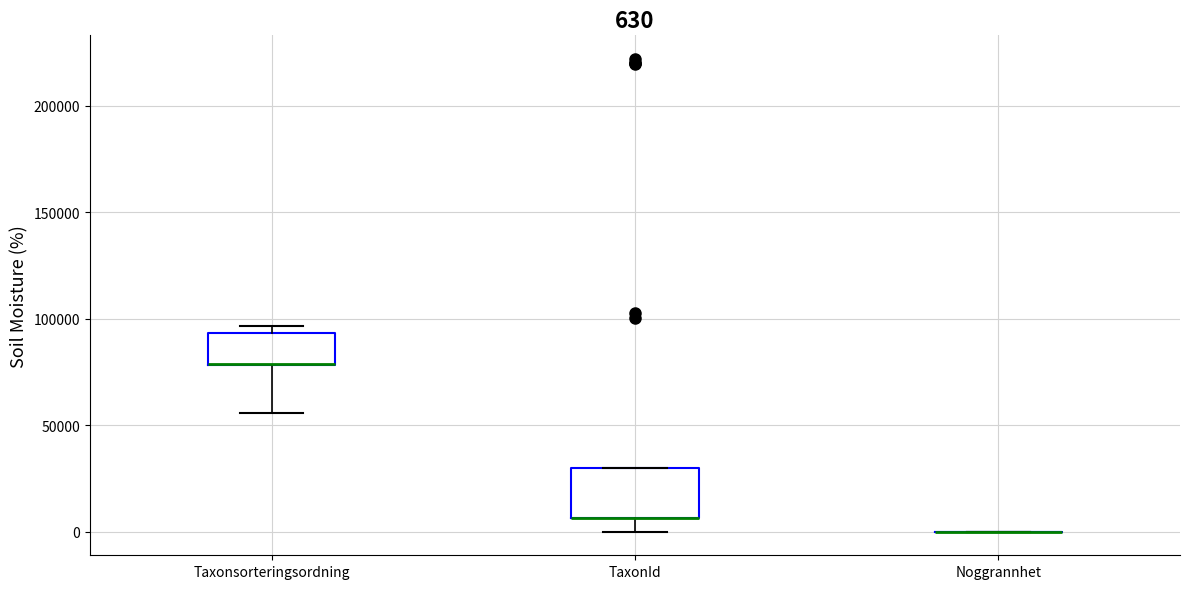

Which box is the tallest, from its lower edge to its upper edge?

TaxonId